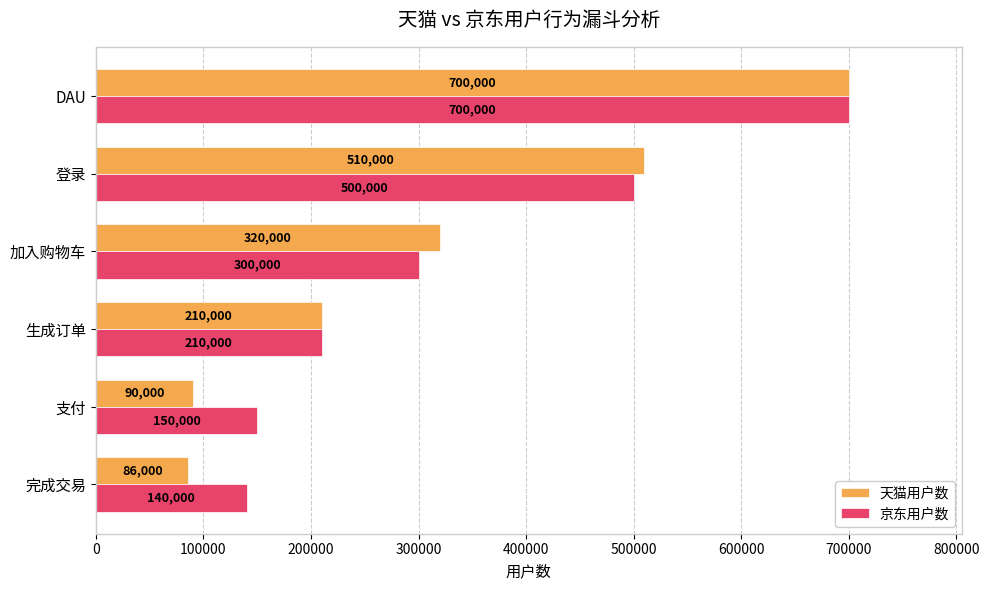

What is the spread (max minus min) of values at 登录?

10000